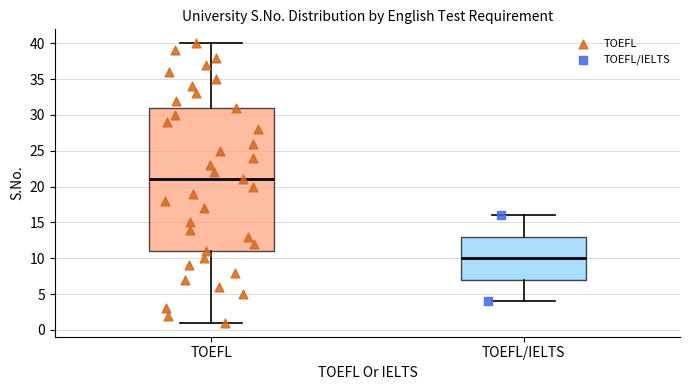

Where does the lower whisker of the box for TOEFL/IELTS end on the y-axis? The values are not printed on the chart, so give them approximately, as read against the axis.

4